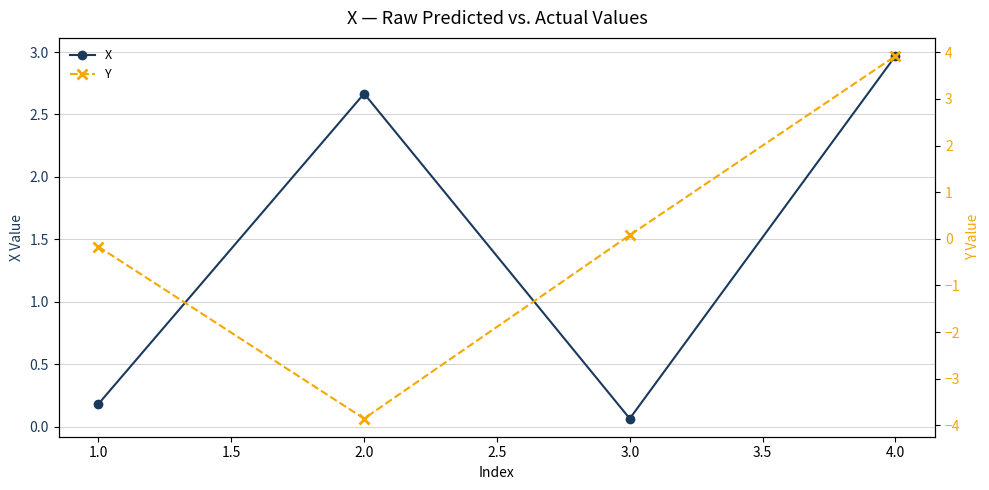

Rank the categories by X value from lowest to highest.

3.0, 1.0, 2.0, 4.0